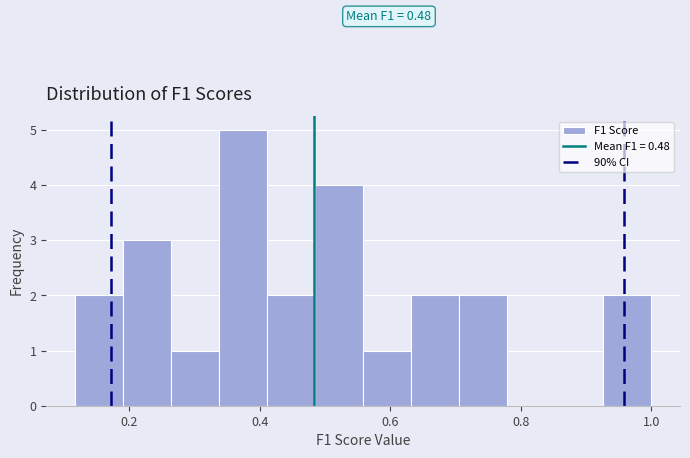

Around what value on the x-axis is the tallest bar? Give the approximate position of its centre, as read against the axis.

0.38